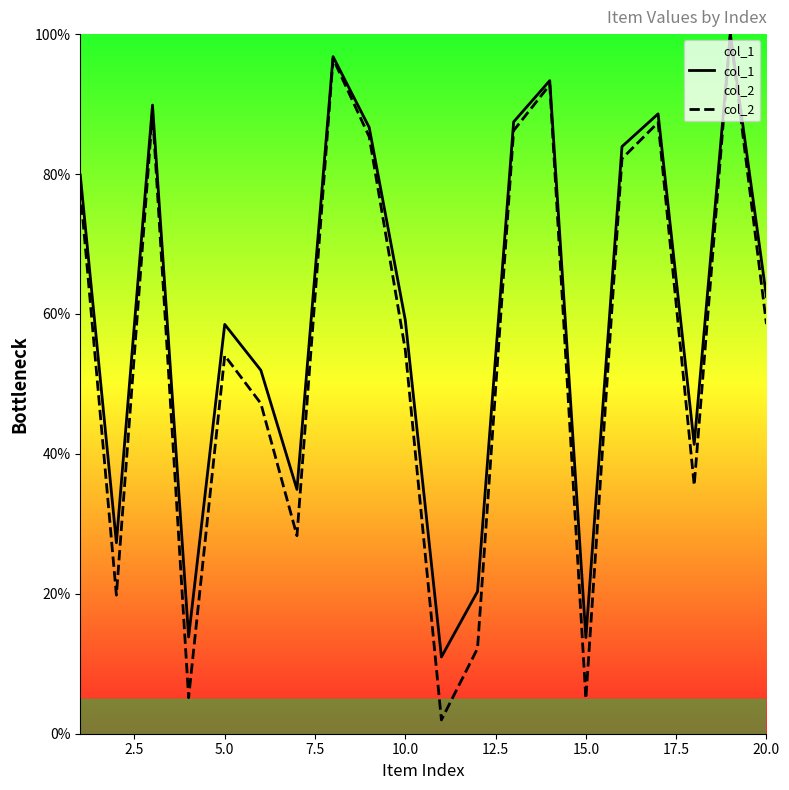

True or false: col_1 has a value of 13.7 at 15.0.

True